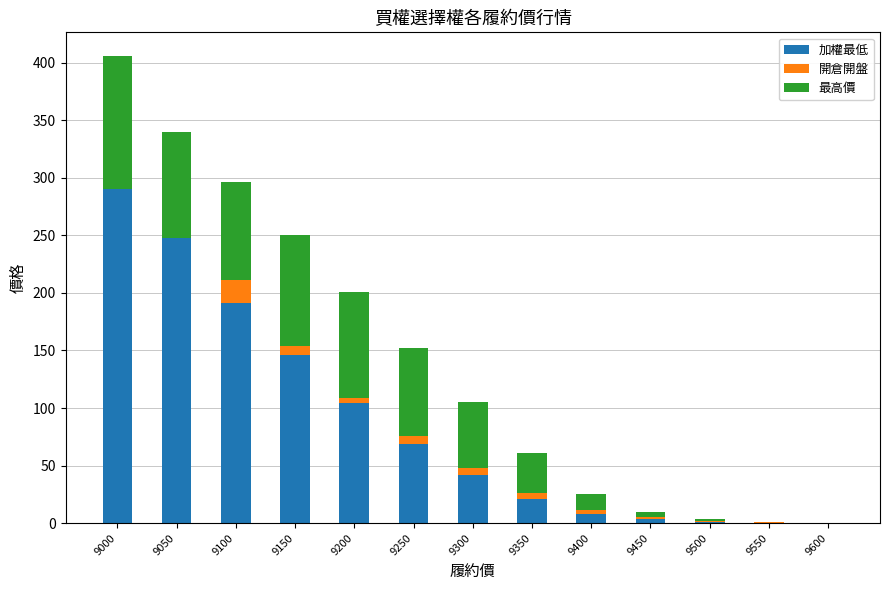

The value of 加權最低 at 9100 is 191.0. True or false?

True